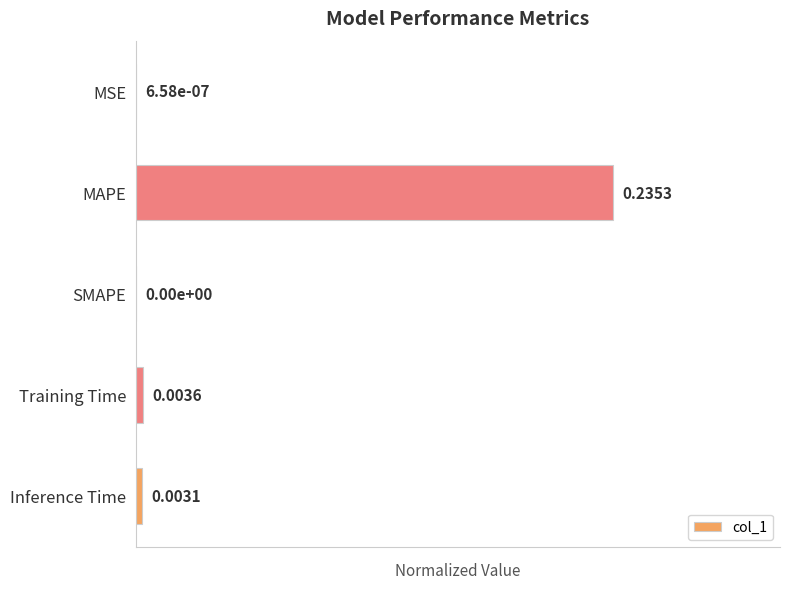

Between Training Time and SMAPE, which is larger?

Training Time